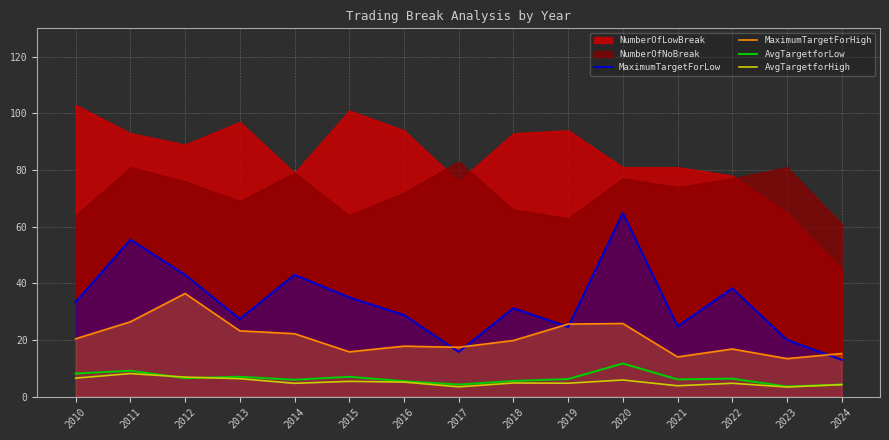

The AvgTargetforHigh series shows 2.5 at 2016. True or false?

False